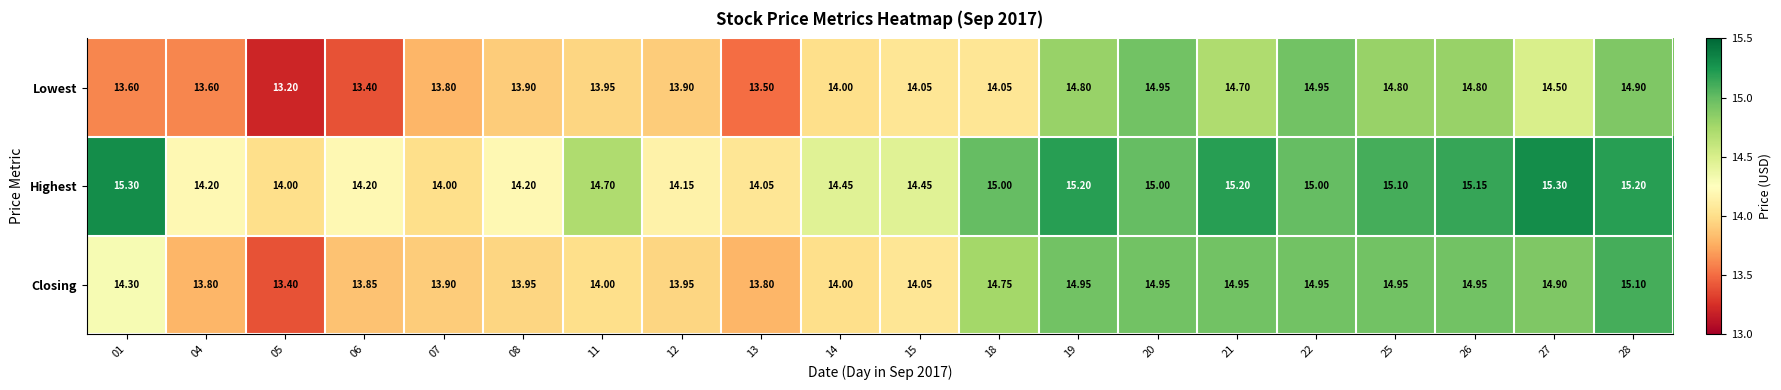

How many categories are shown in the chart?

20